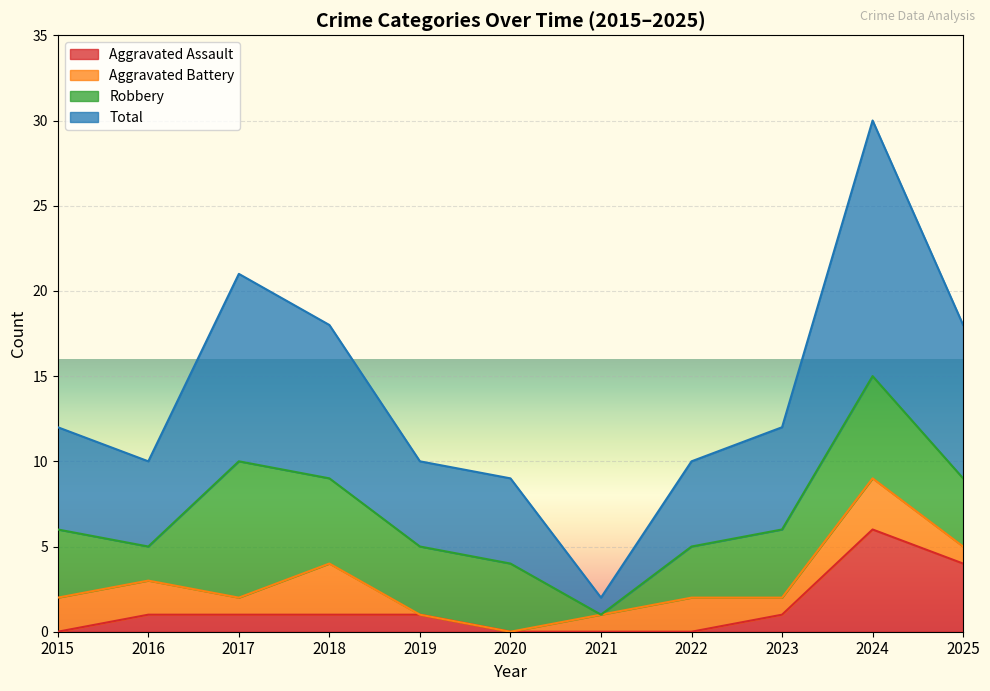

Is it true that Aggravated Assault equals 0 at 2021?

True